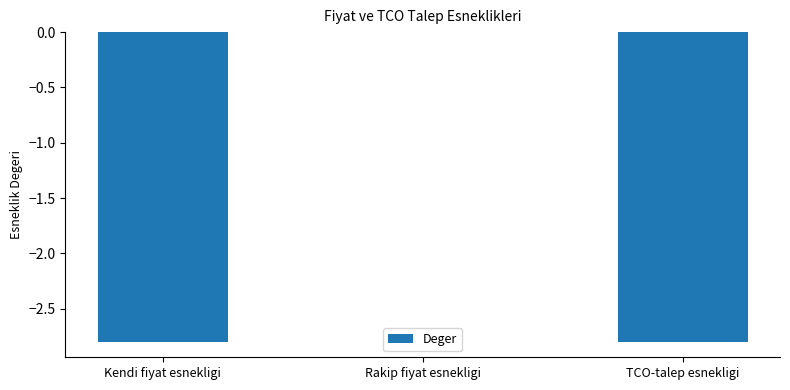

Between Rakip fiyat esnekligi and Kendi fiyat esnekligi, which is larger?

Rakip fiyat esnekligi